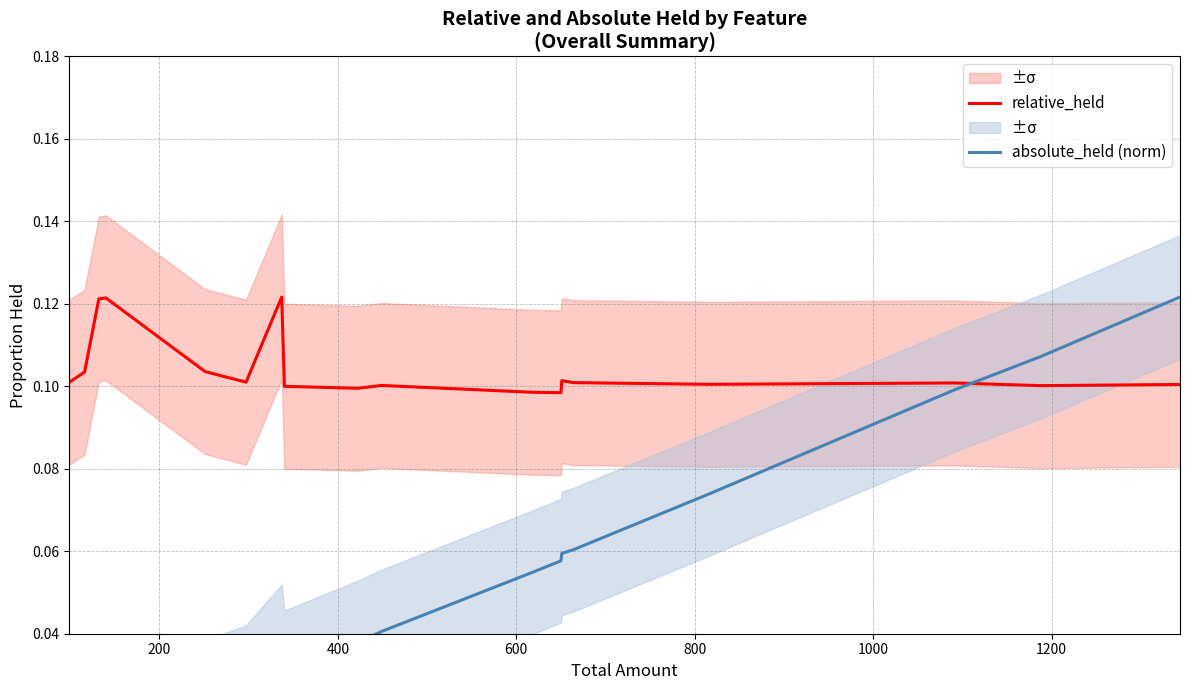

How many lines are shown in the chart?

2